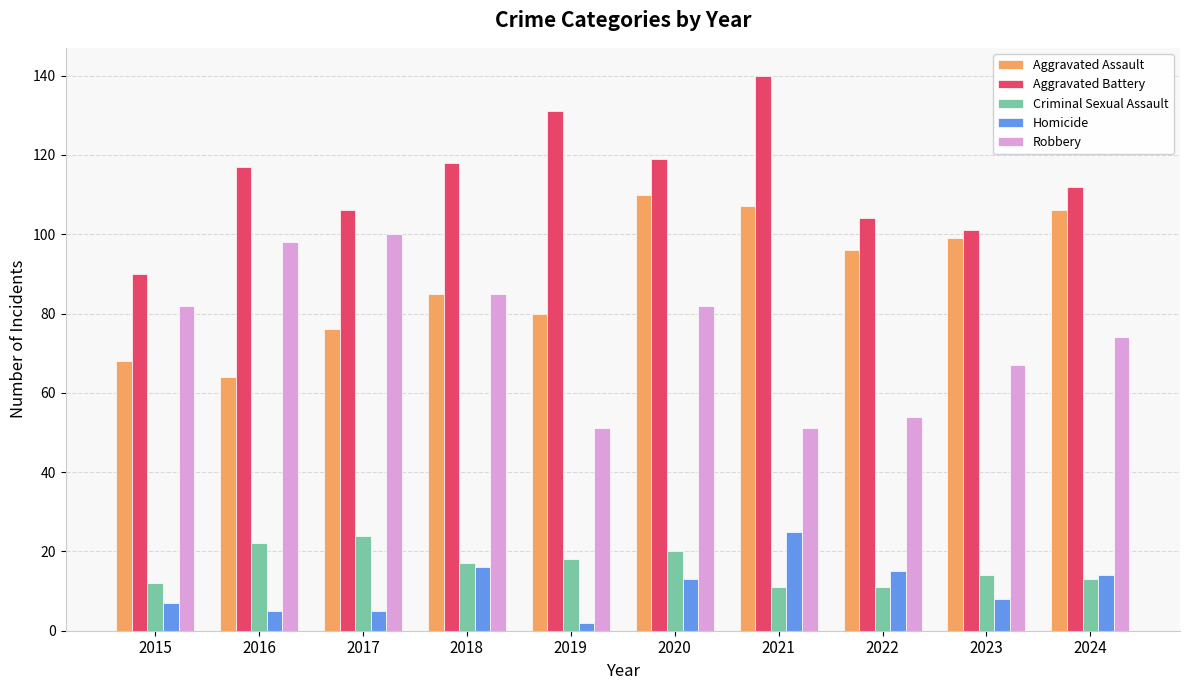

What is the average value of the Homicide series?

11